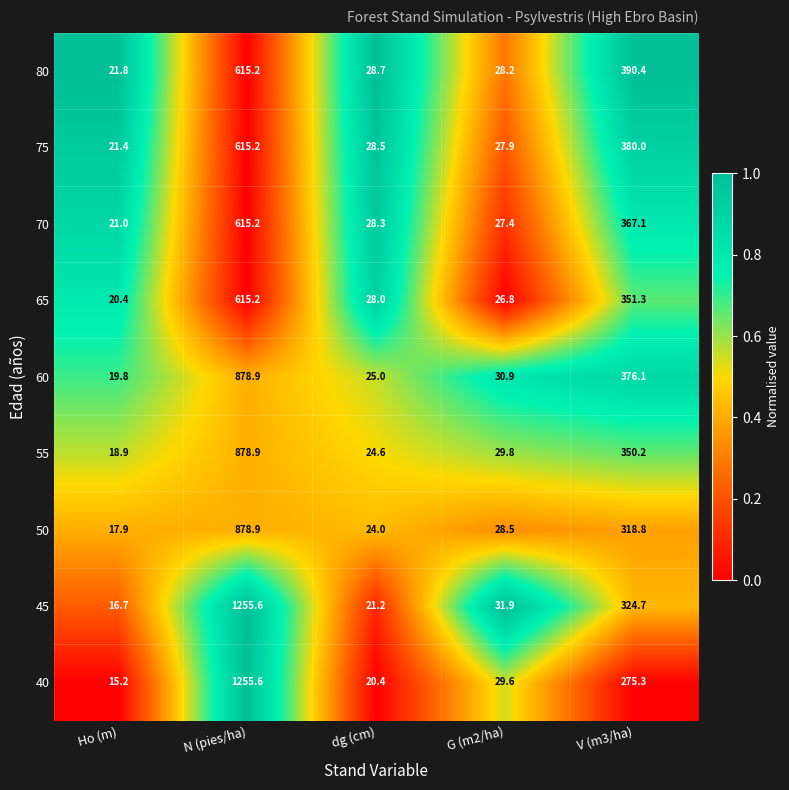

What is the average value of the 65 series?

208.3